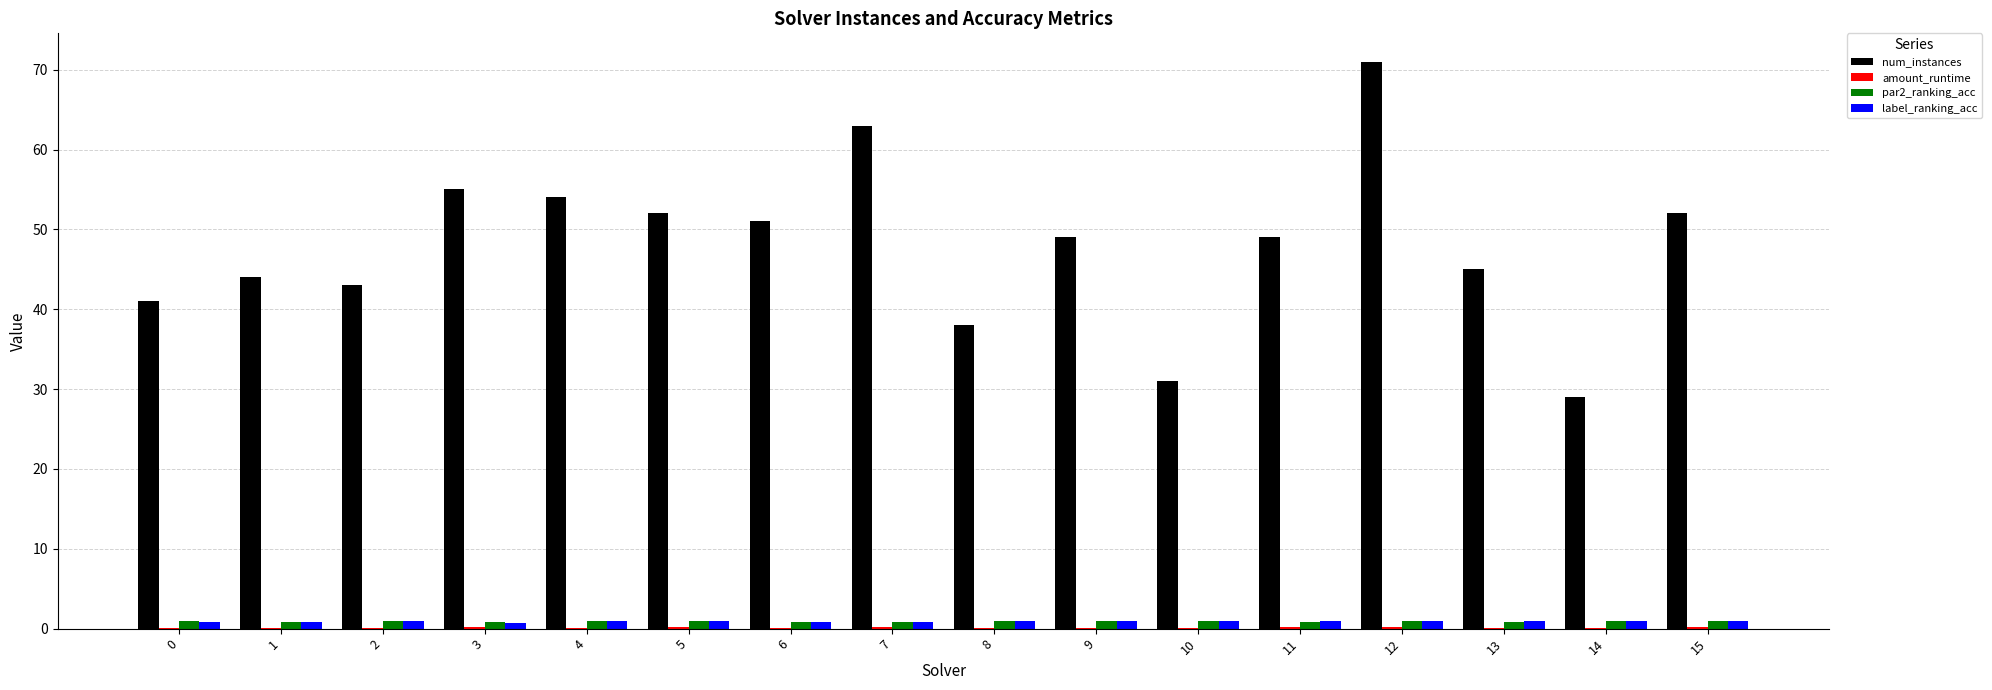

What is the average value of the label_ranking_acc series?

0.9